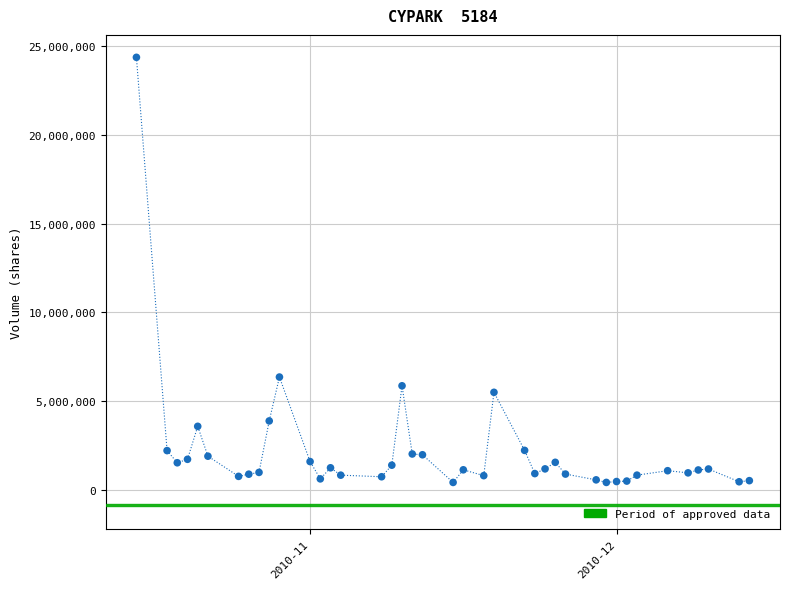

What is the range of Y values (max minus min)?

23935638